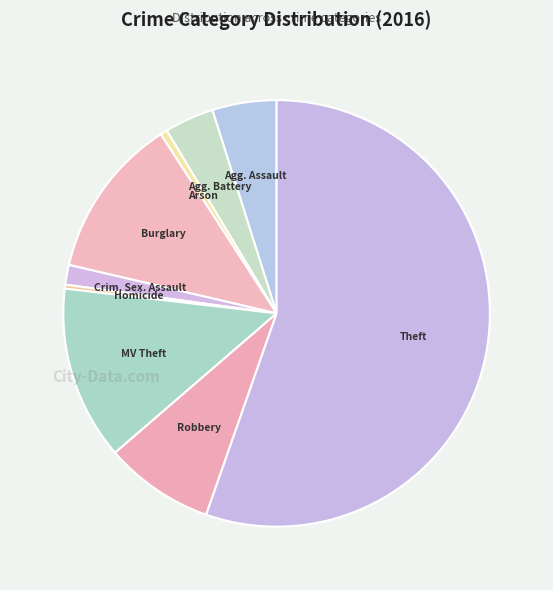

Count the number of slices in the pie.

9